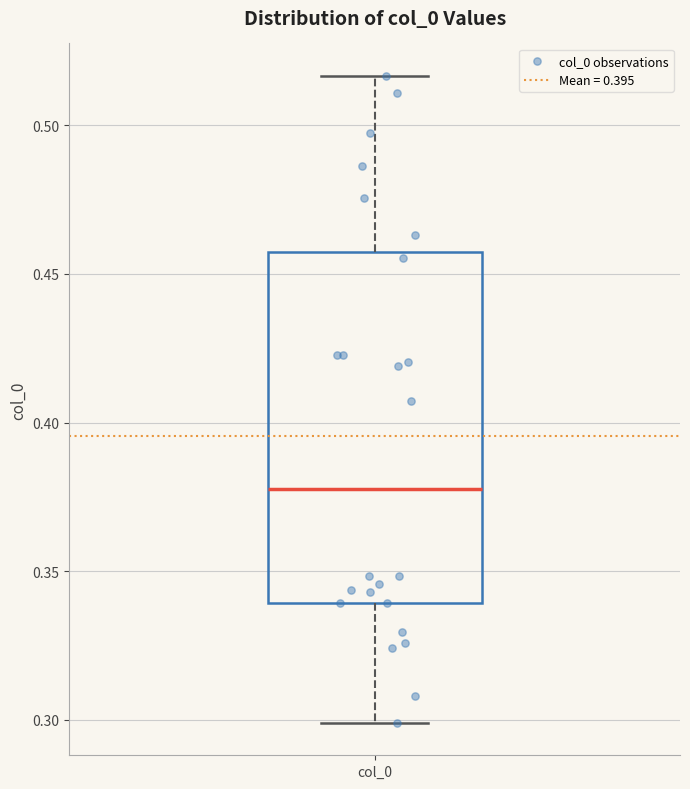

Where does the median line of the box for col_0 sit on the y-axis? The values are not printed on the chart, so give them approximately, as read against the axis.

0.380